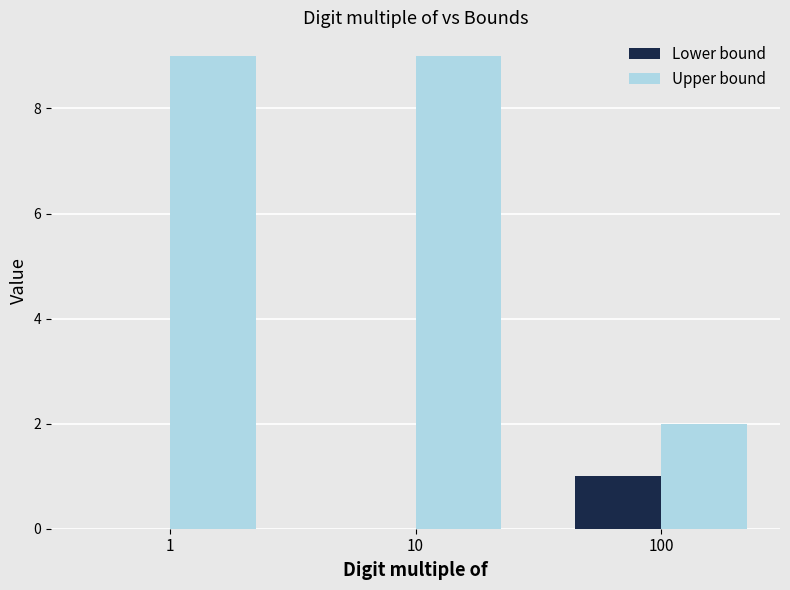

The value of Lower bound at 100 is 1. True or false?

True